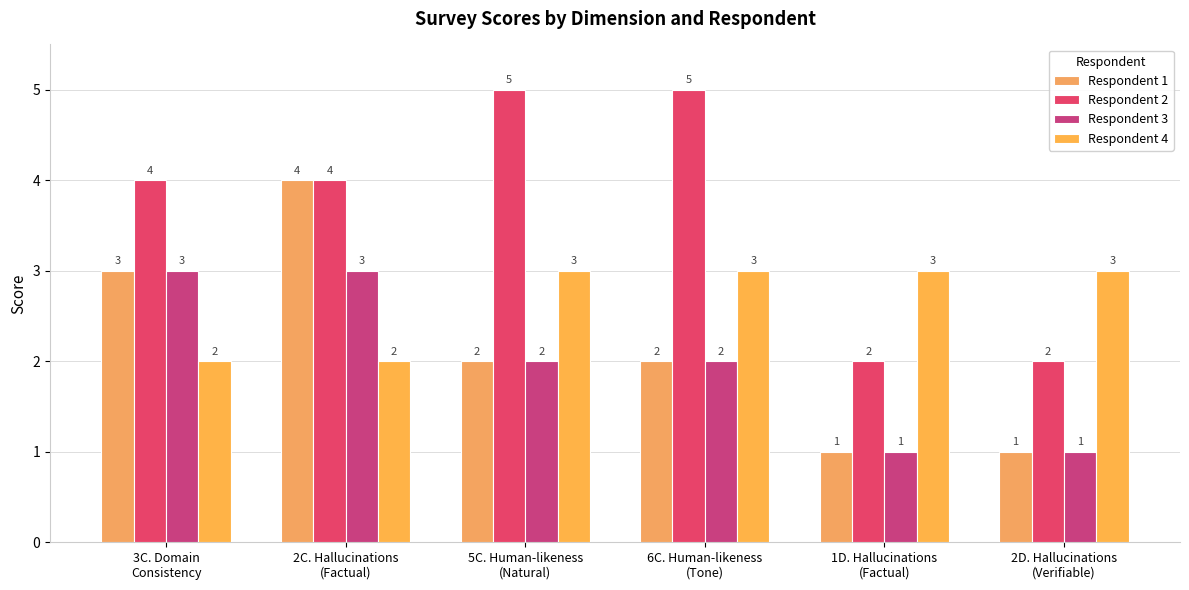

Which label corresponds to the smallest value in the chart?

1D. Hallucinations
(Factual)